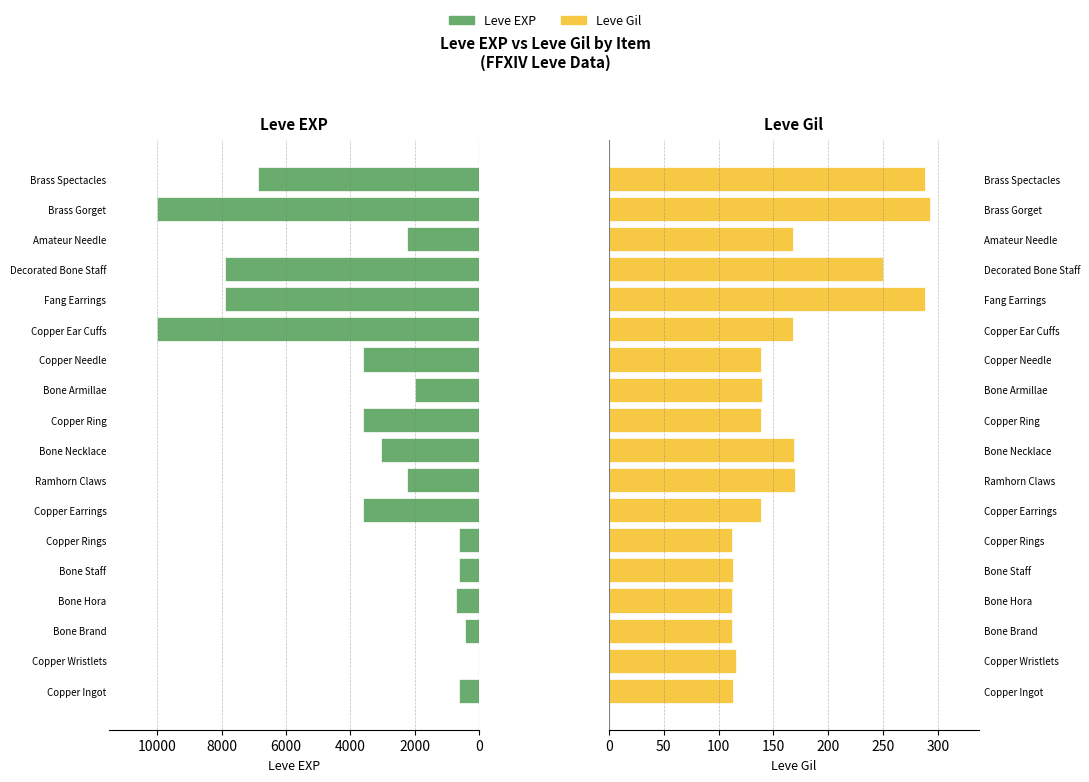

What is the maximum value for Leve Gil?

293